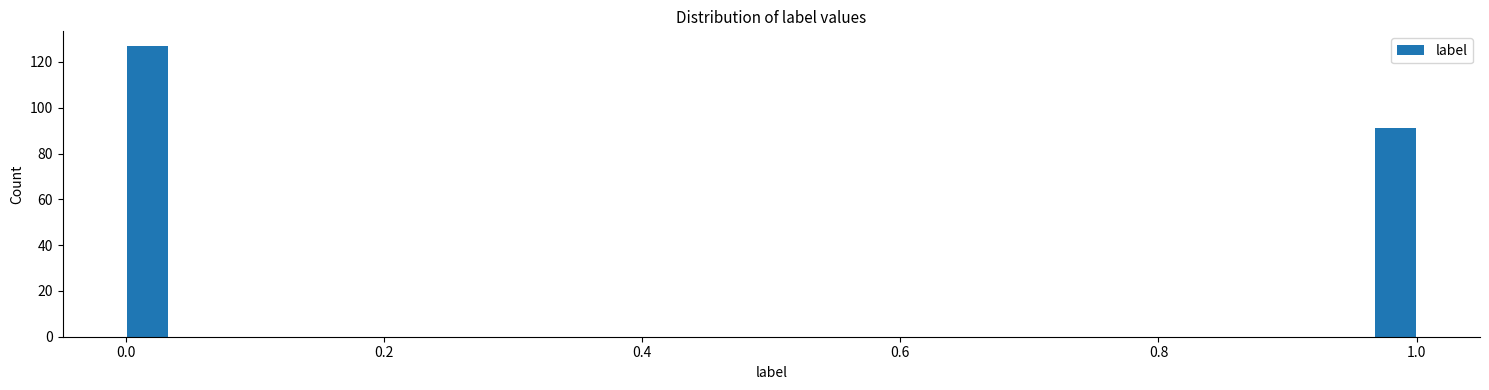

Read against the x-axis, roughly where is the centre of the tallest bar?

0.02